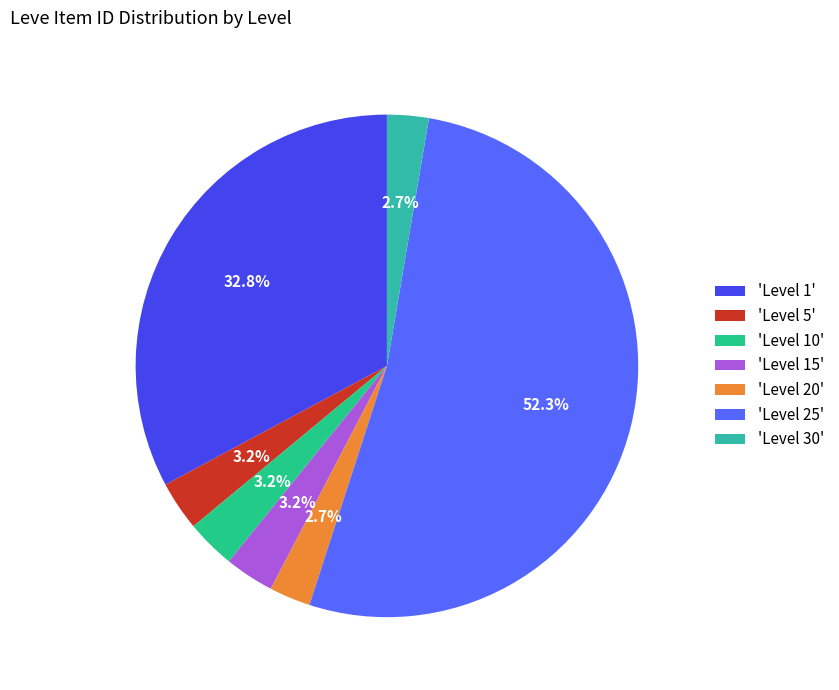

To the nearest percent, what is the difference between the largest and smallest slice percentages?

50%